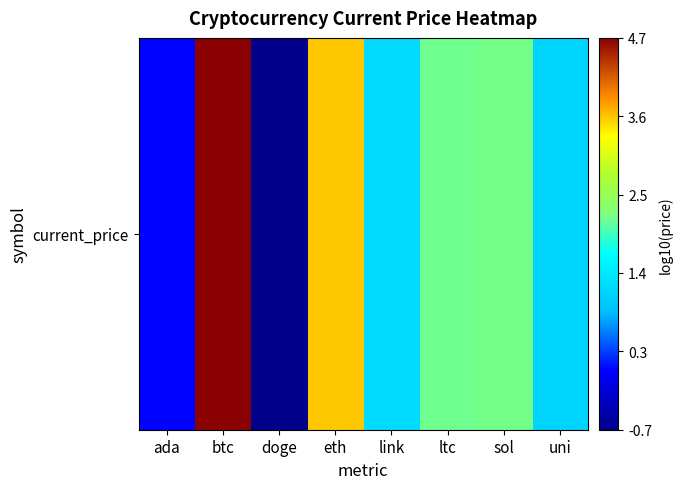

How many categories are shown in the chart?

8